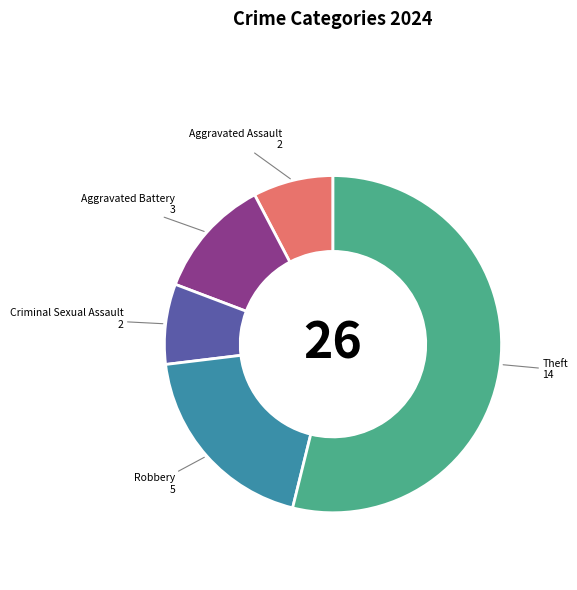

How many segments does this pie chart have?

5